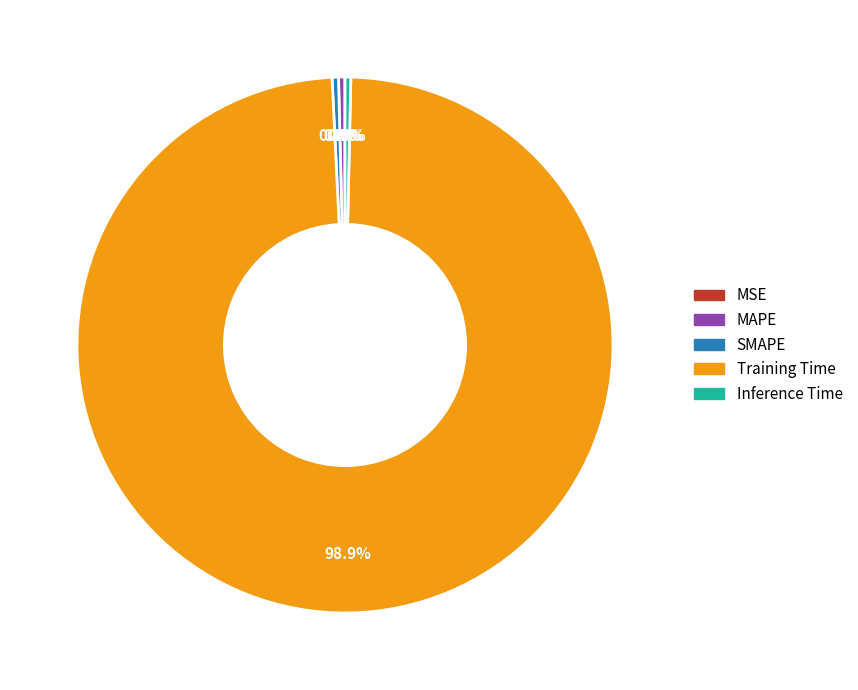

To the nearest percent, what is the average slice percentage?

20%